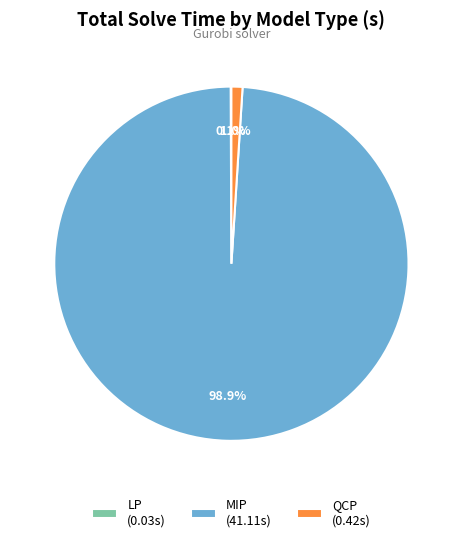

Is there any slice that represents more than half of the pie?

Yes